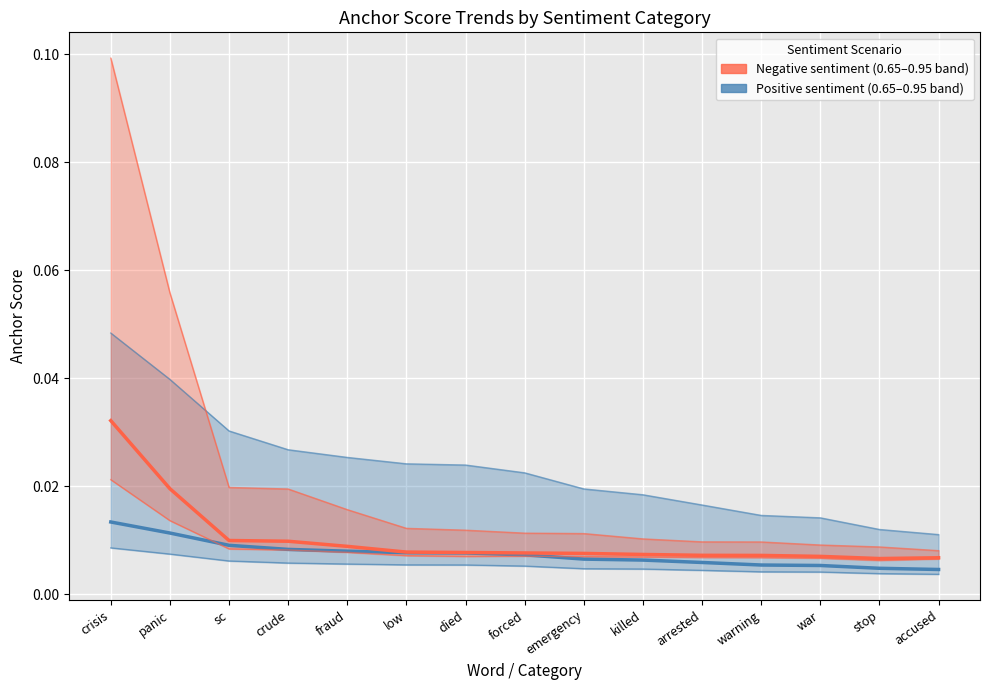

Count the 0.8-negative anchor values in the range 0 to 1.

15